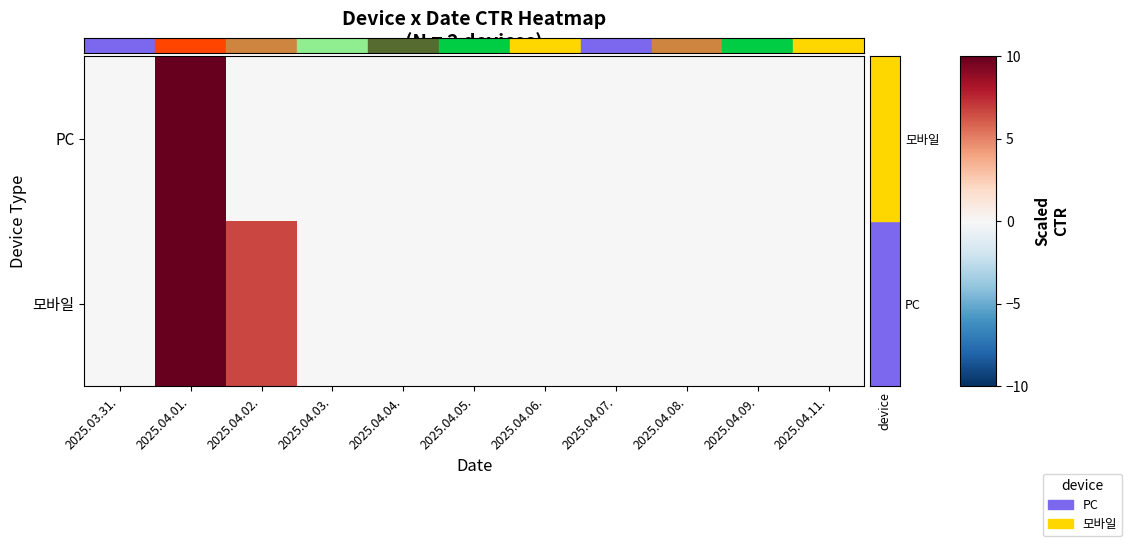

Which label corresponds to the largest value in the chart?

2025.04.01.